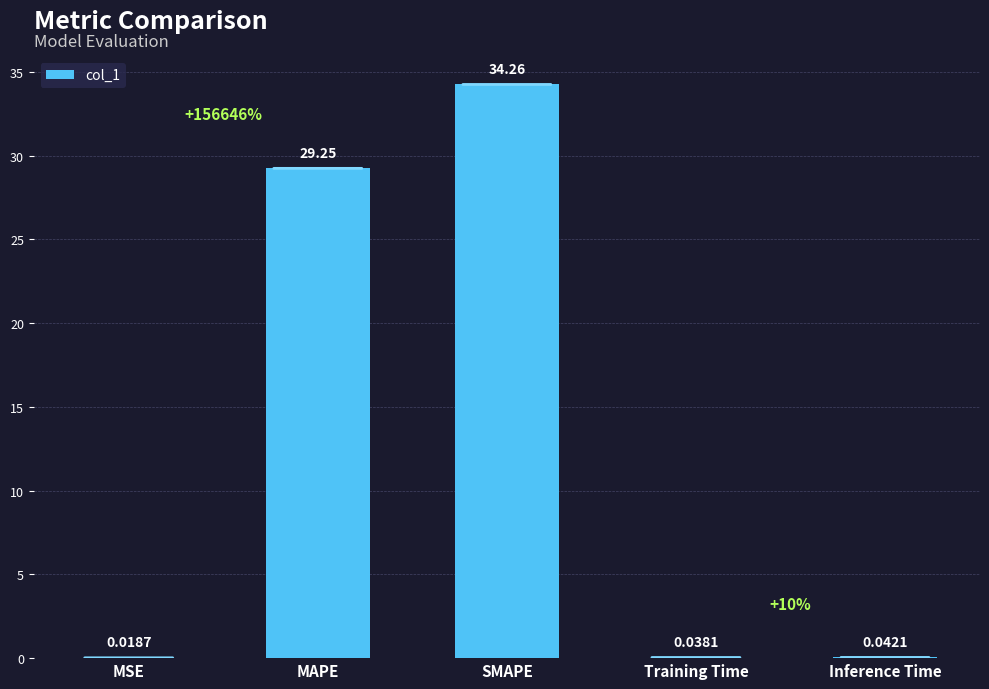

Is it true that the value at SMAPE is 58.8?

False